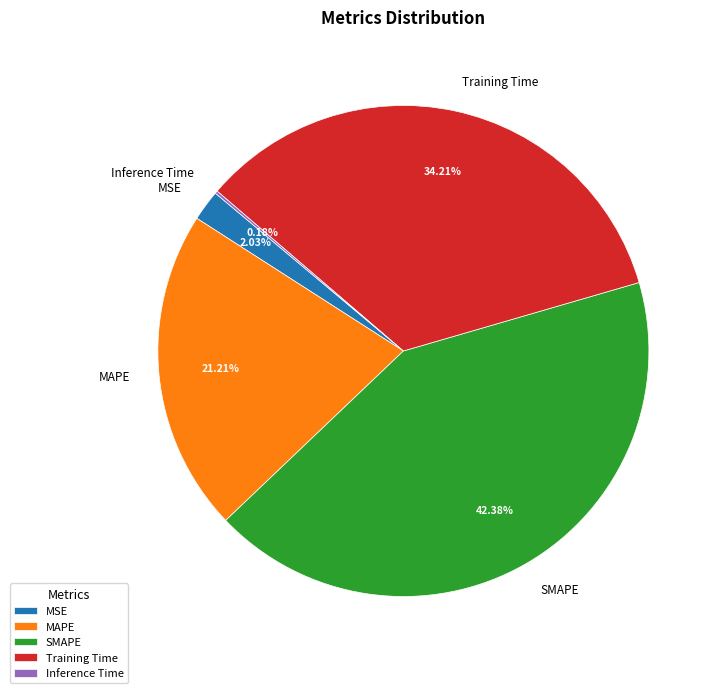

What is the largest slice in the pie chart?

SMAPE